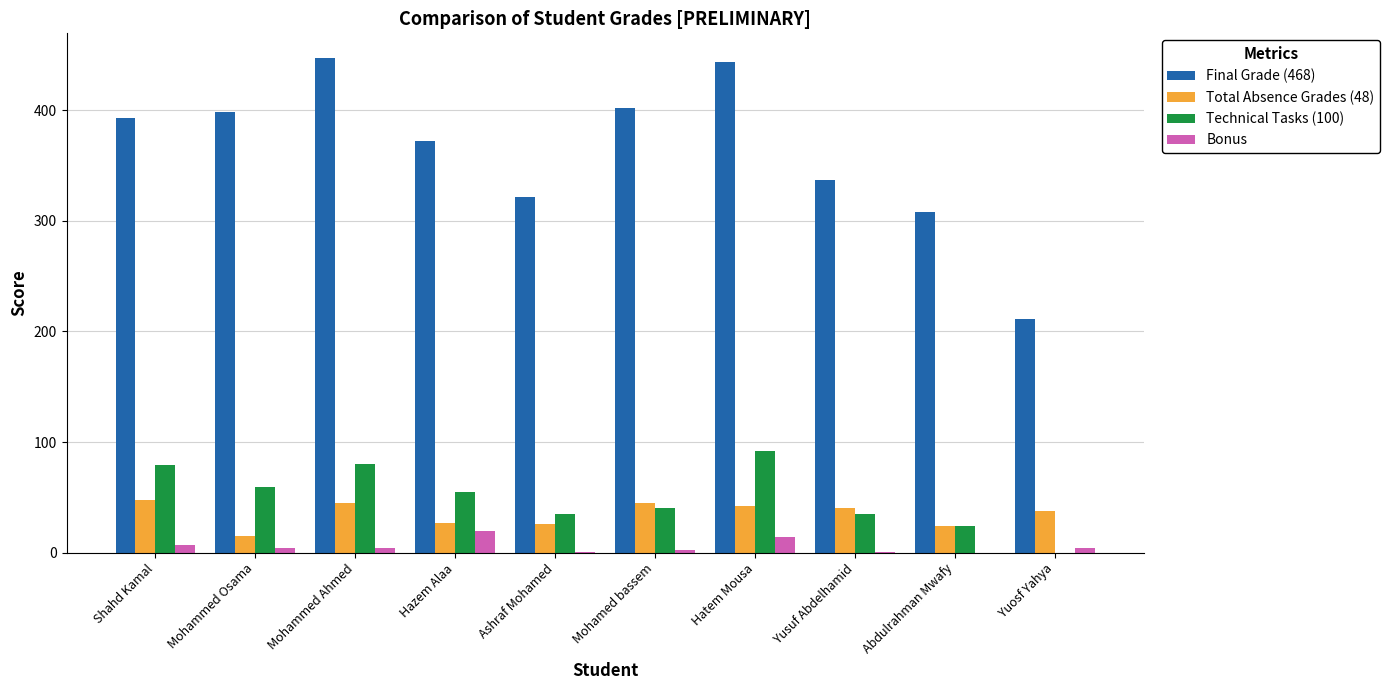

How many data points does each series have?

10